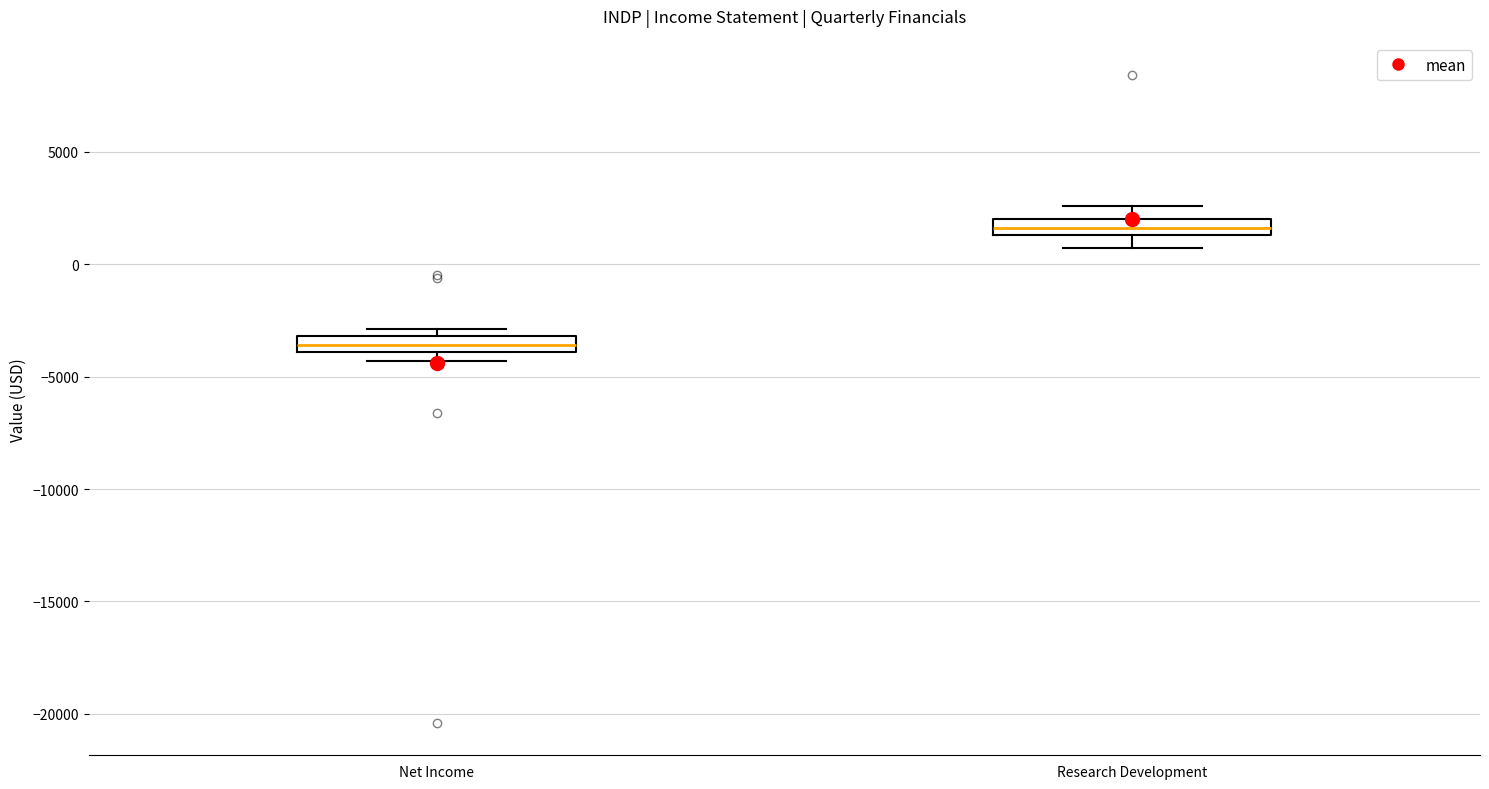

Where does the median line of the box for Net Income sit on the y-axis? The values are not printed on the chart, so give them approximately, as read against the axis.

-3500